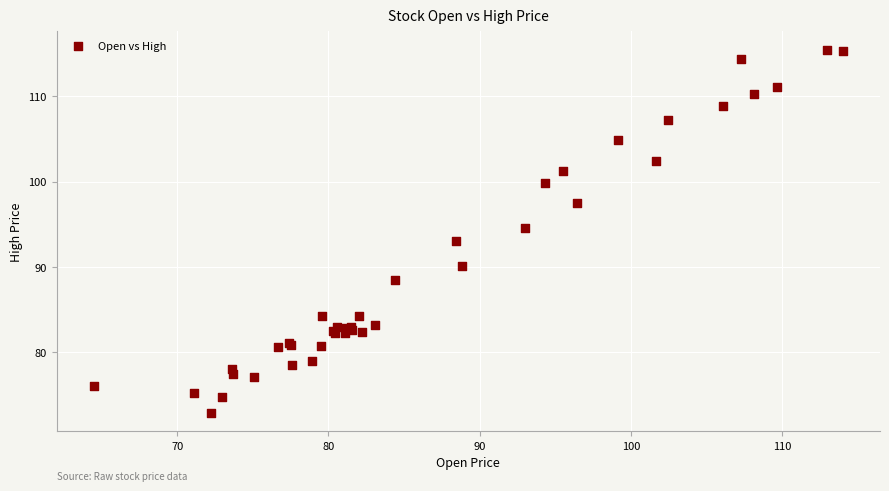

What Y value in the scatter plot is closest to 94?

94.5